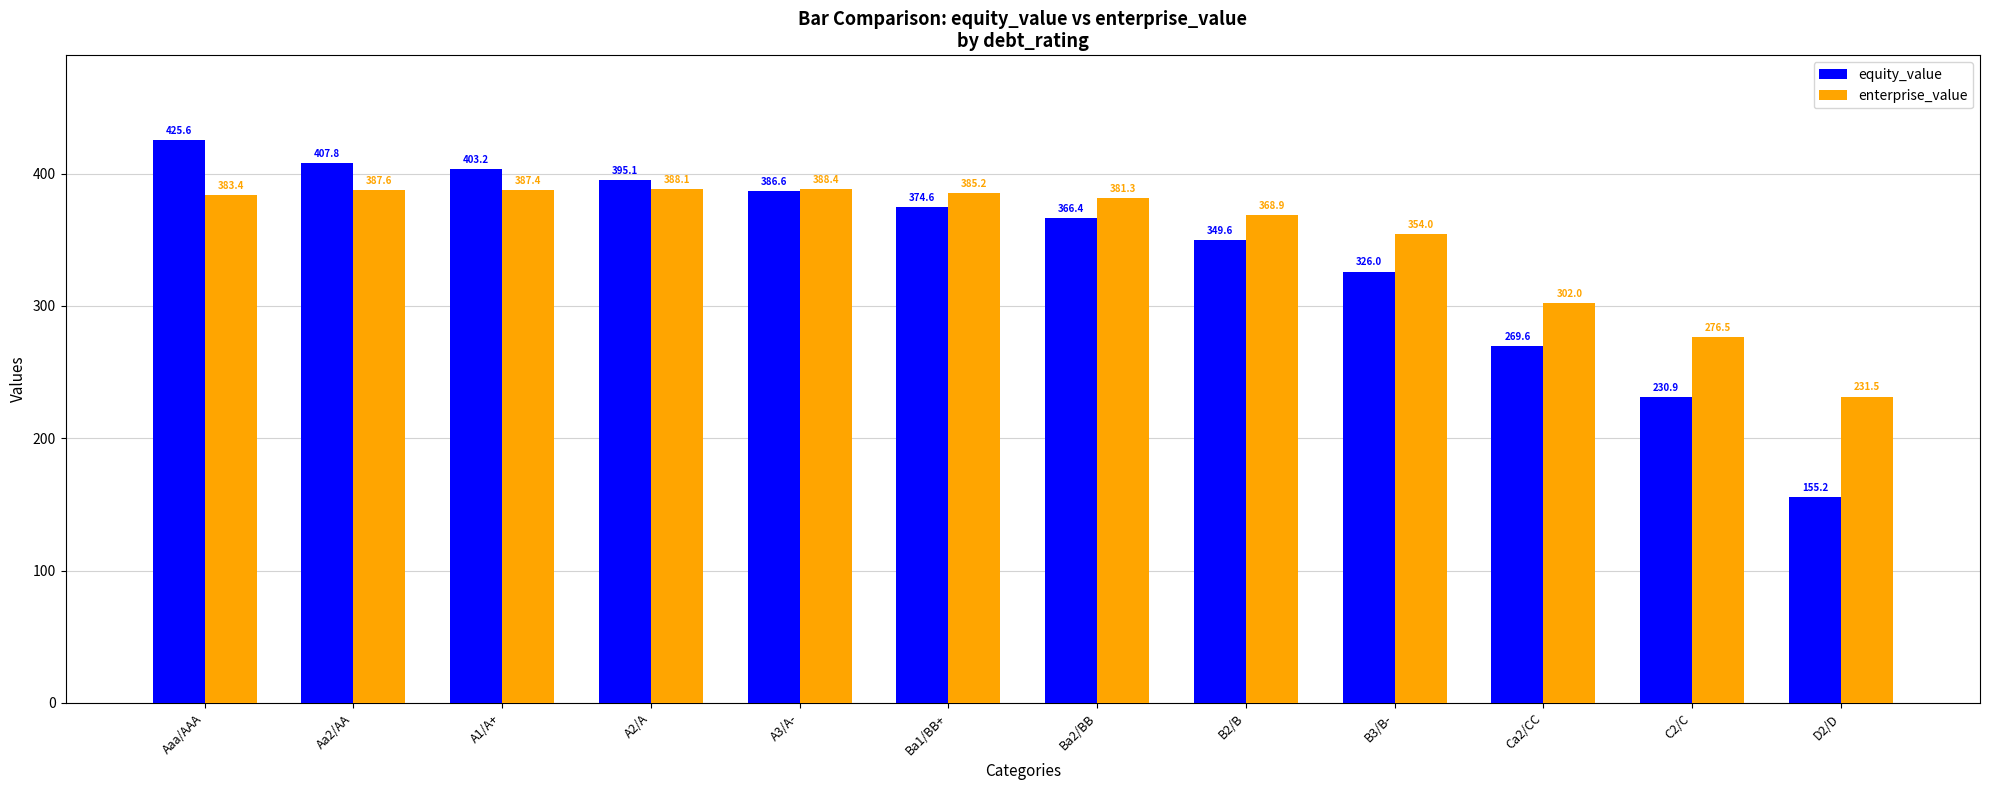

Count the number of categories in the chart.

12